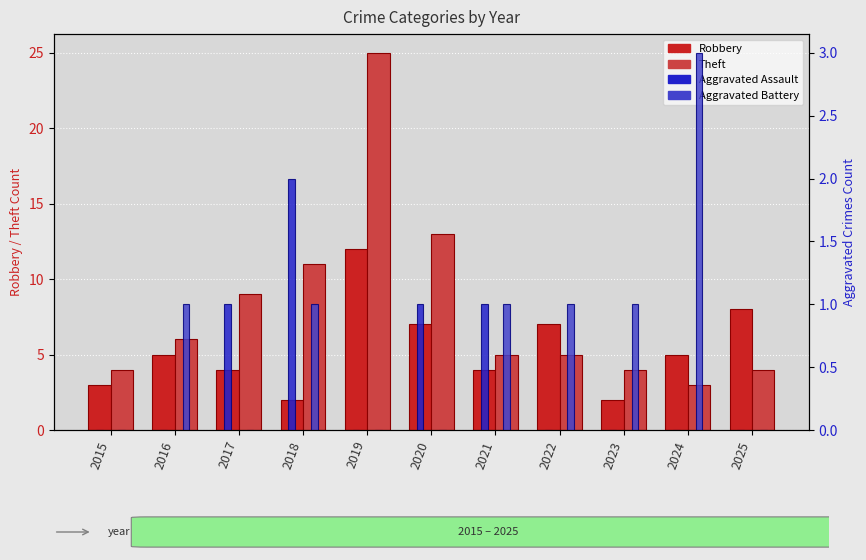

Where does the Aggravated Battery series first go above 1?

2024